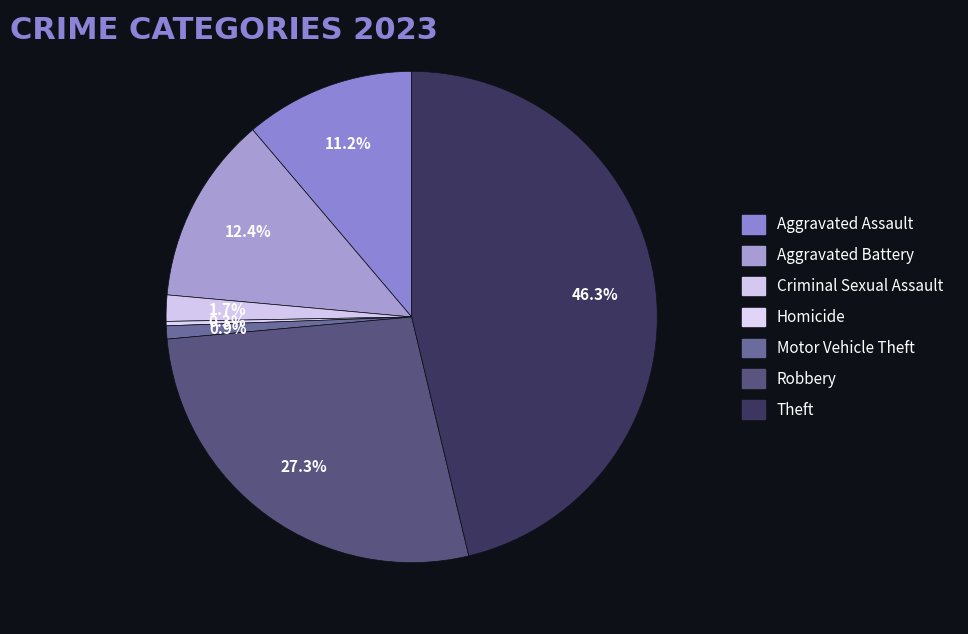

Count the number of slices in the pie.

7